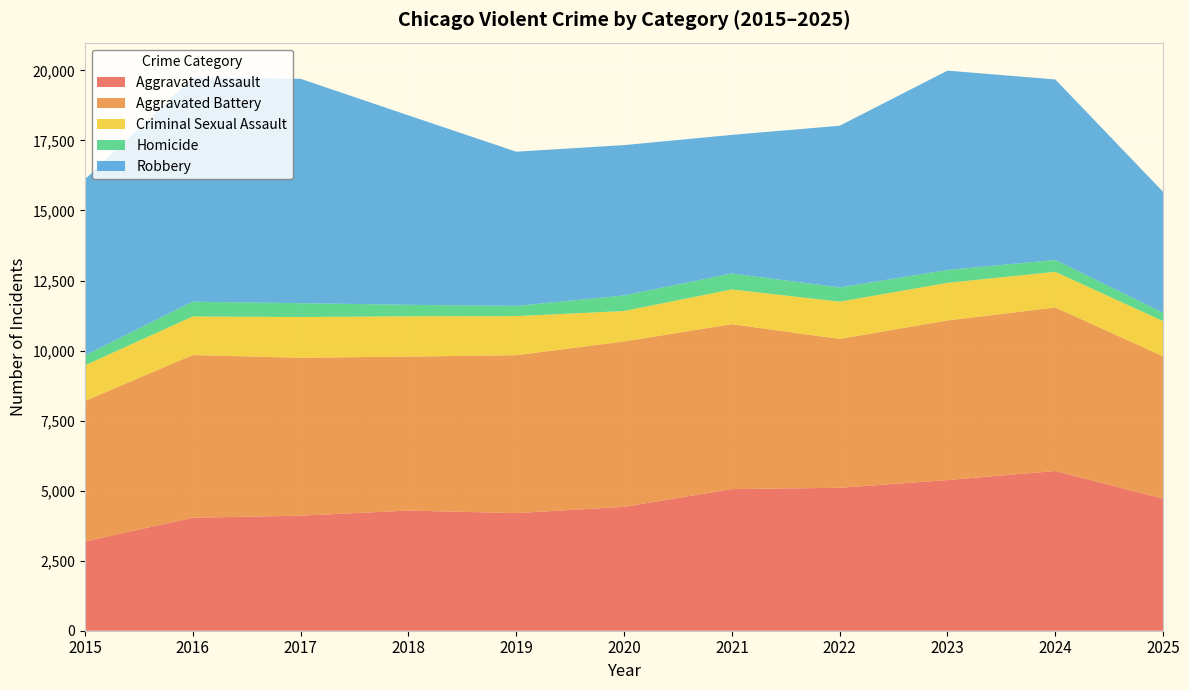

Reading right to left, what are all the values shown in this chart?

Aggravated Assault: 4714	5702	5378	5102	5056	4422	4198	4289	4107	4034	3186
Aggravated Battery: 5082	5836	5698	5314	5886	5903	5638	5496	5638	5806	5015
Criminal Sexual Assault: 1254	1272	1342	1330	1240	1087	1394	1439	1452	1377	1272
Homicide: 299	425	460	507	571	556	364	410	495	528	353
Robbery: 4316	6443	7114	5772	4946	5366	5505	6762	8009	7992	6286